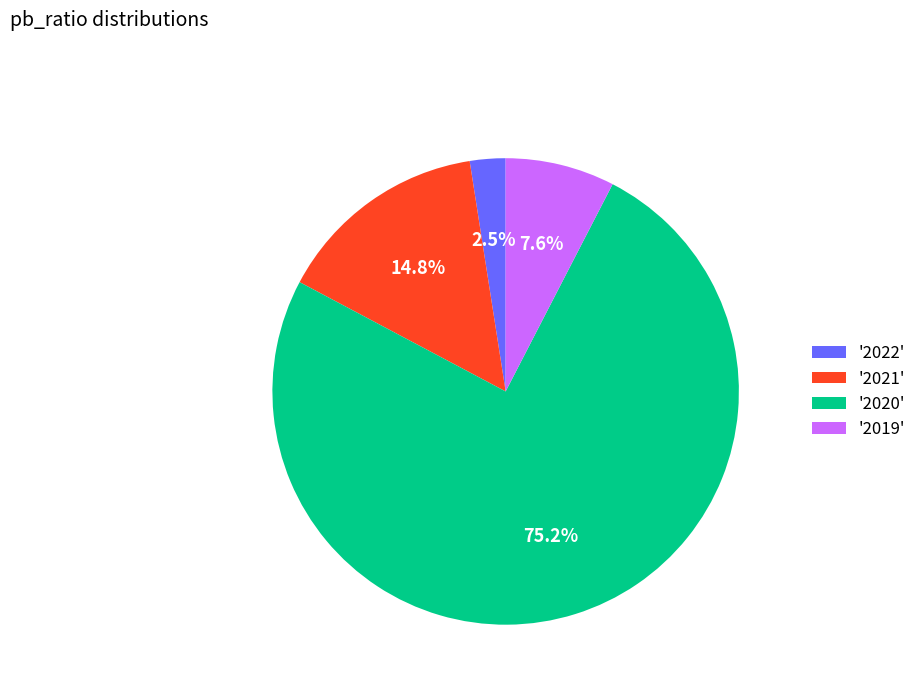

Between '2021' and '2022', which is larger?

'2021'